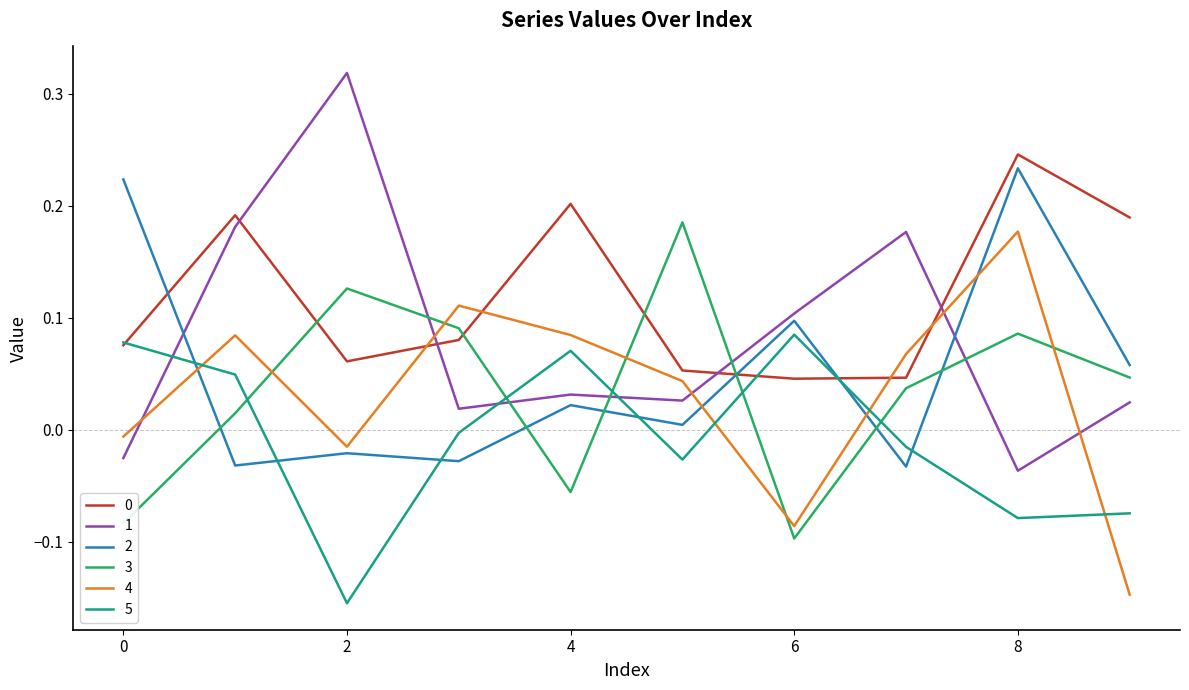

True or false: 4 and 0 intersect in this chart.

True